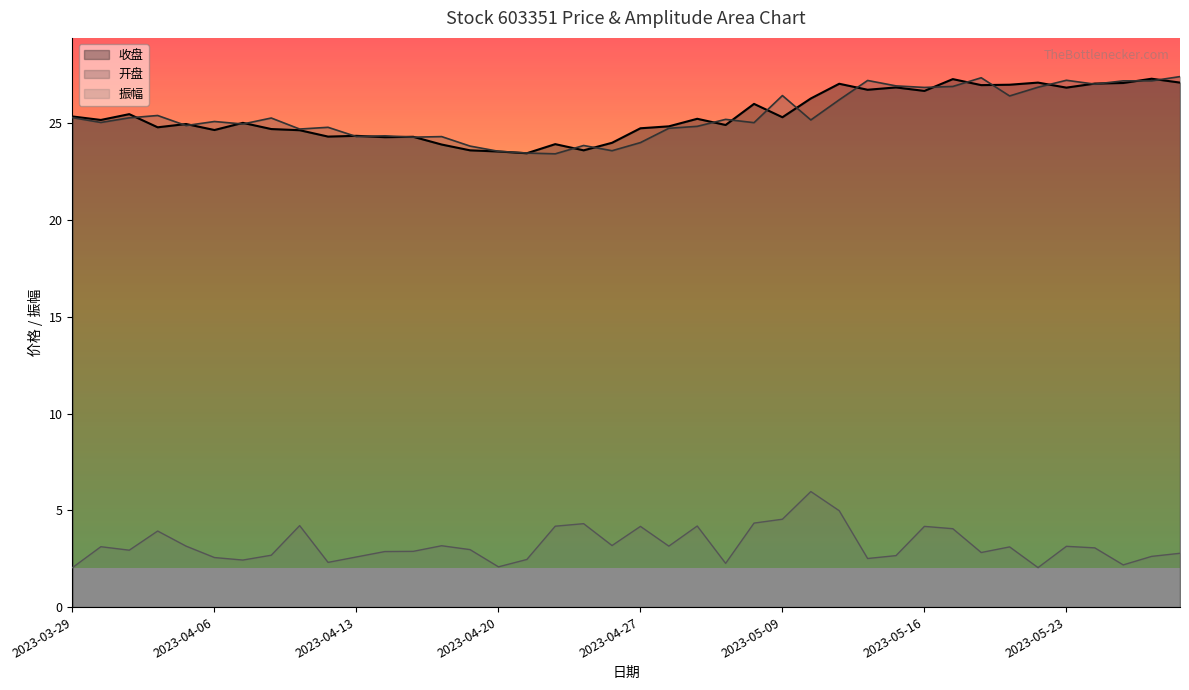

What is the sum of all 收盘 values?

1016.3